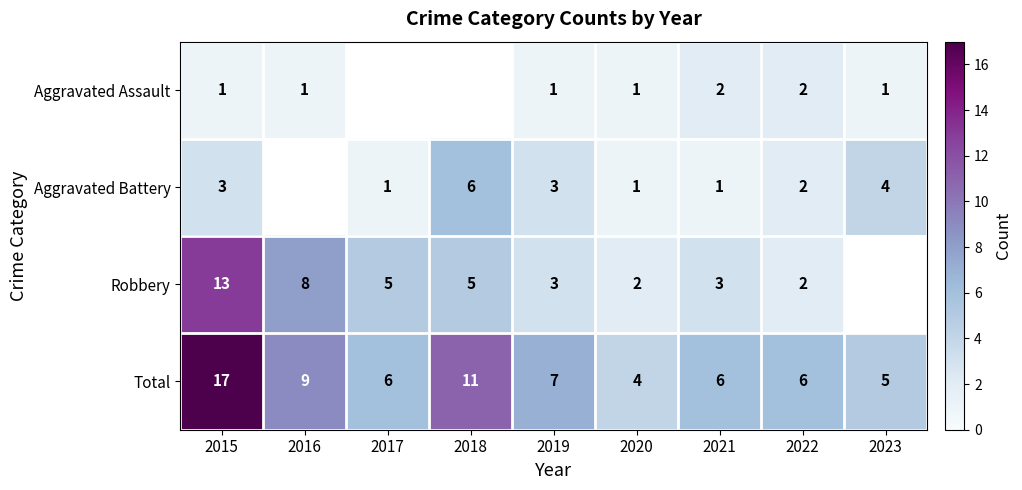

Which category has the highest value across all series?

2015